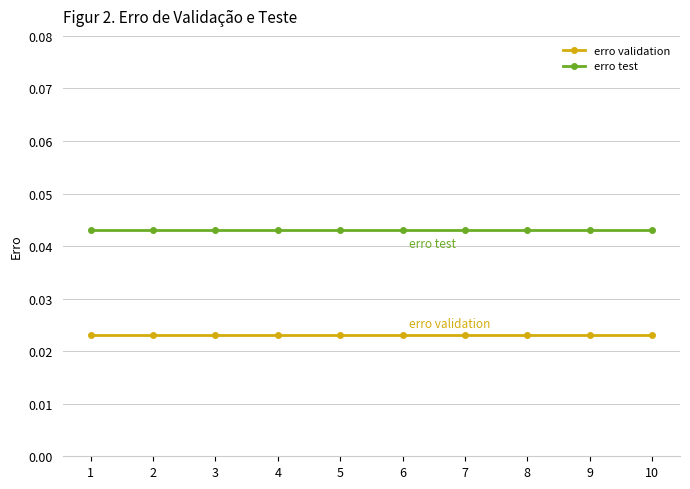

Is it true that erro test equals 0.1 at 6?

False